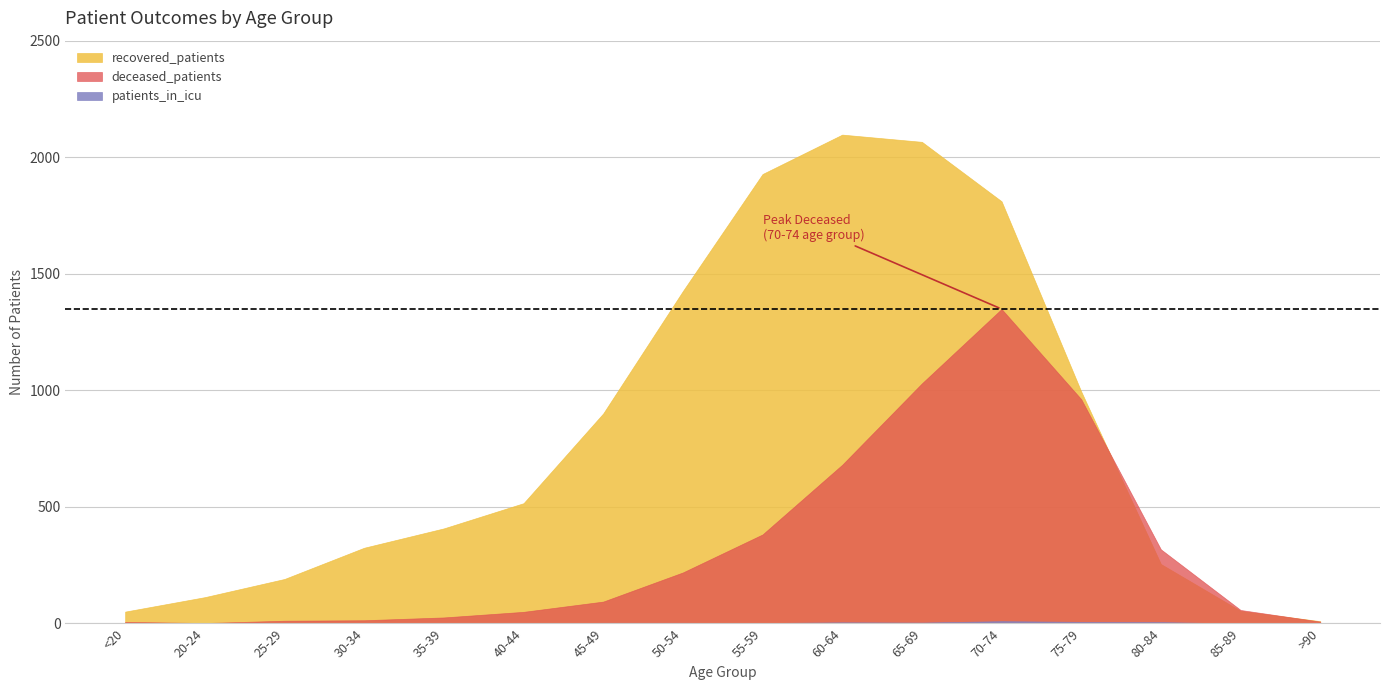

Rank the series at 30-34 from highest to lowest value.

recovered_patients, deceased_patients, patients_in_icu